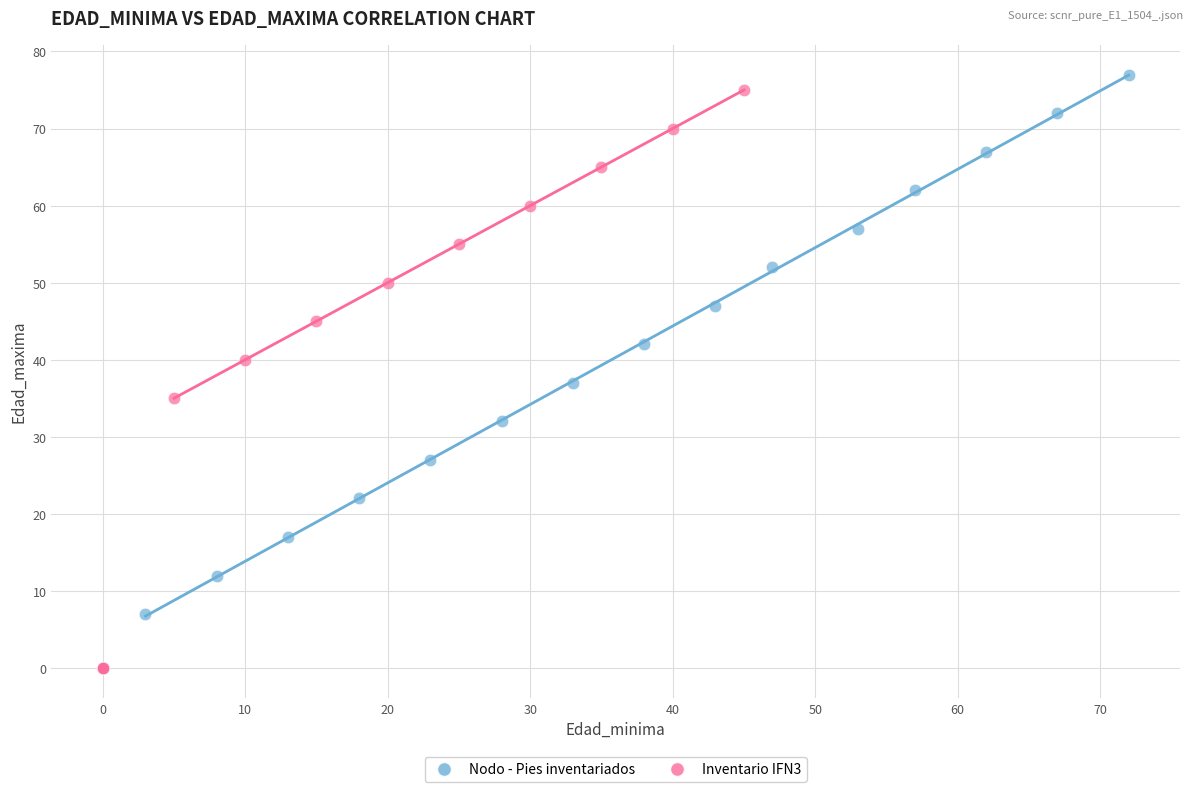

Which series reaches the maximum Y coordinate?

Nodo - Pies inventariados